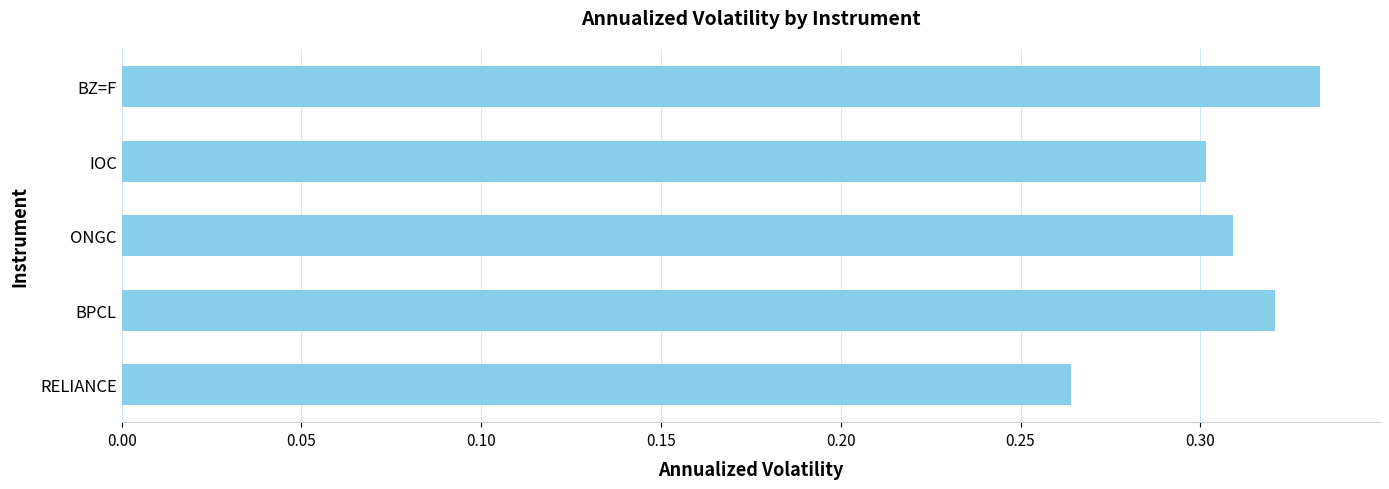

Count the number of categories in the chart.

5